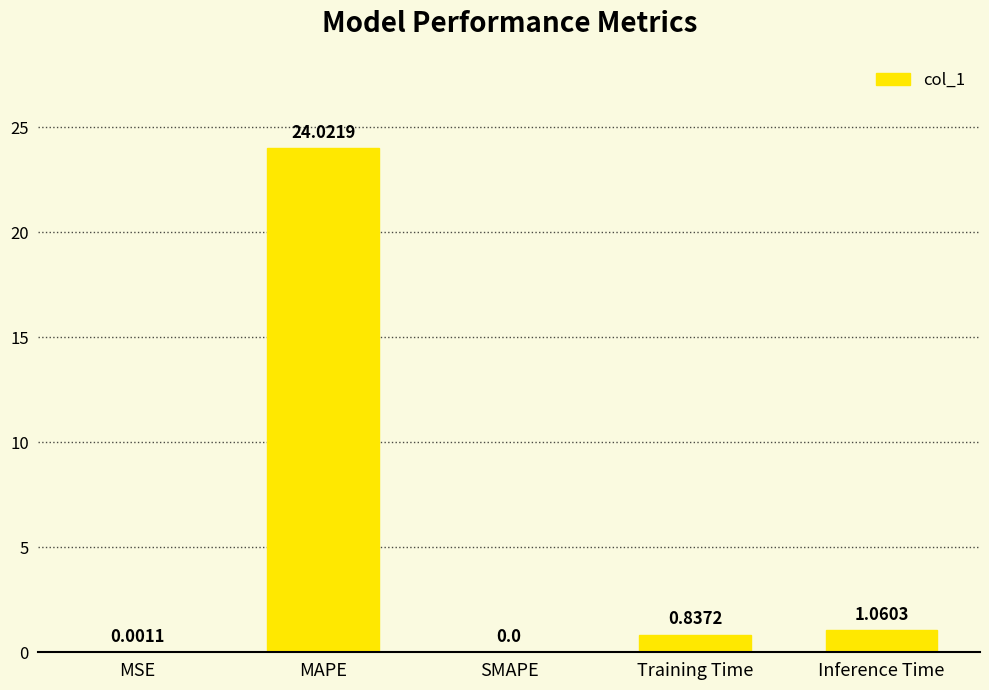

What is the sum of all values?

25.9